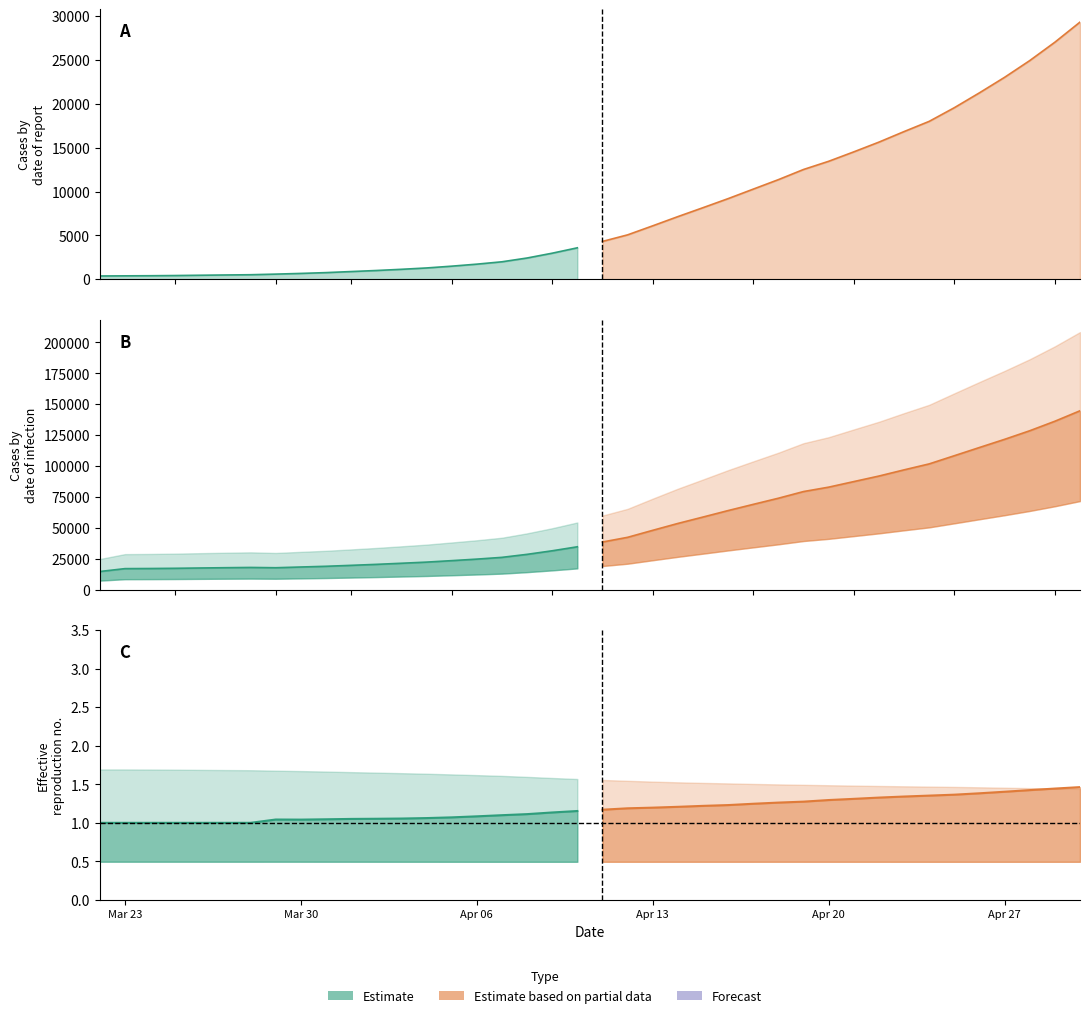

What is the difference between the maximum and minimum values in the Einfected series?

130041.4